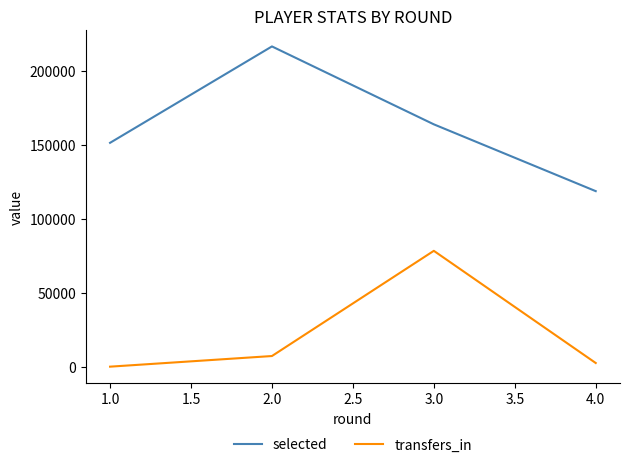

Rank the series by their maximum value, from lowest to highest.

transfers_in, selected